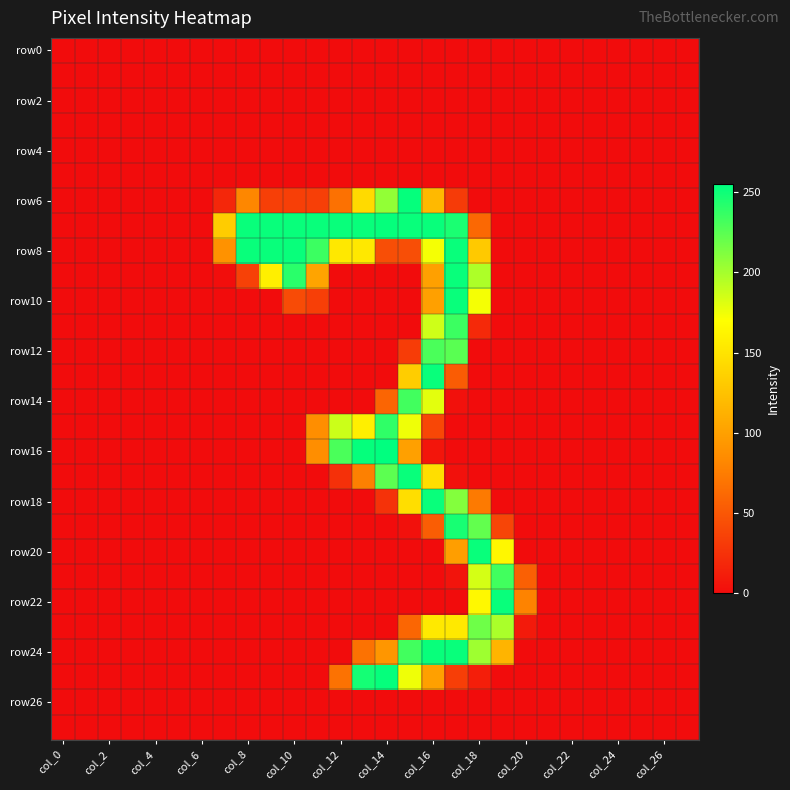

At which category does the chart reach its minimum across all series?

col_0